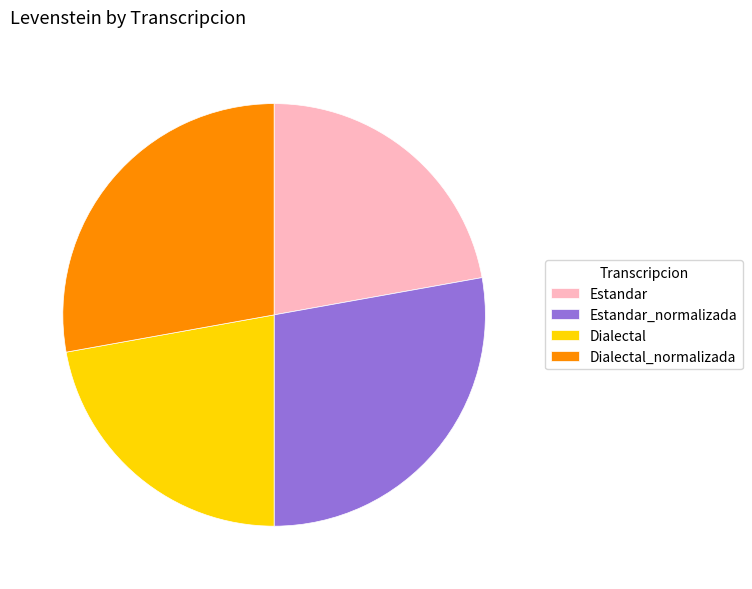

Does Dialectal_normalizada represent more than half of the total?

No